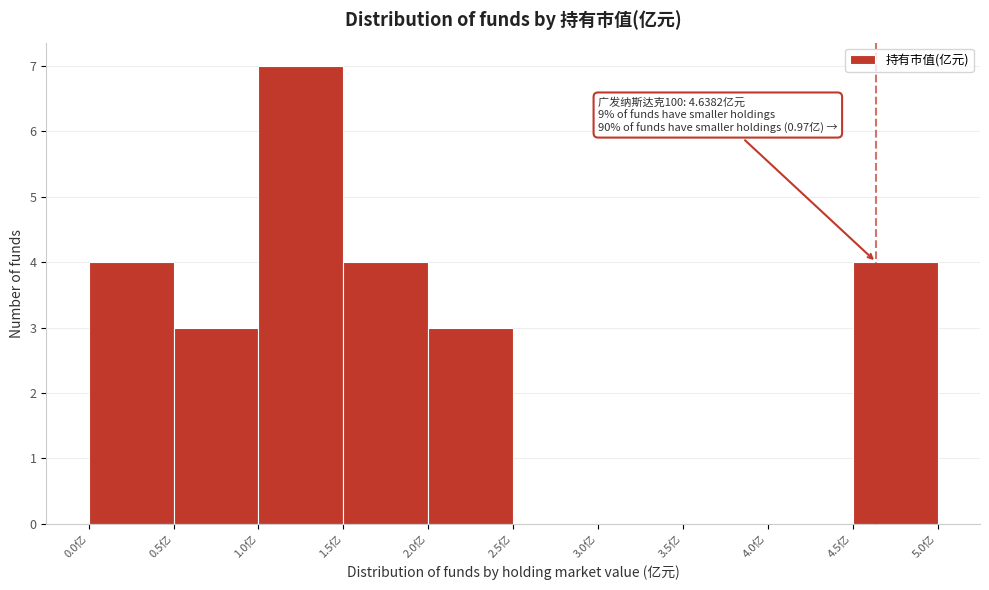

Over which range of the x-axis is the bar tallest?

1.0 to 1.5